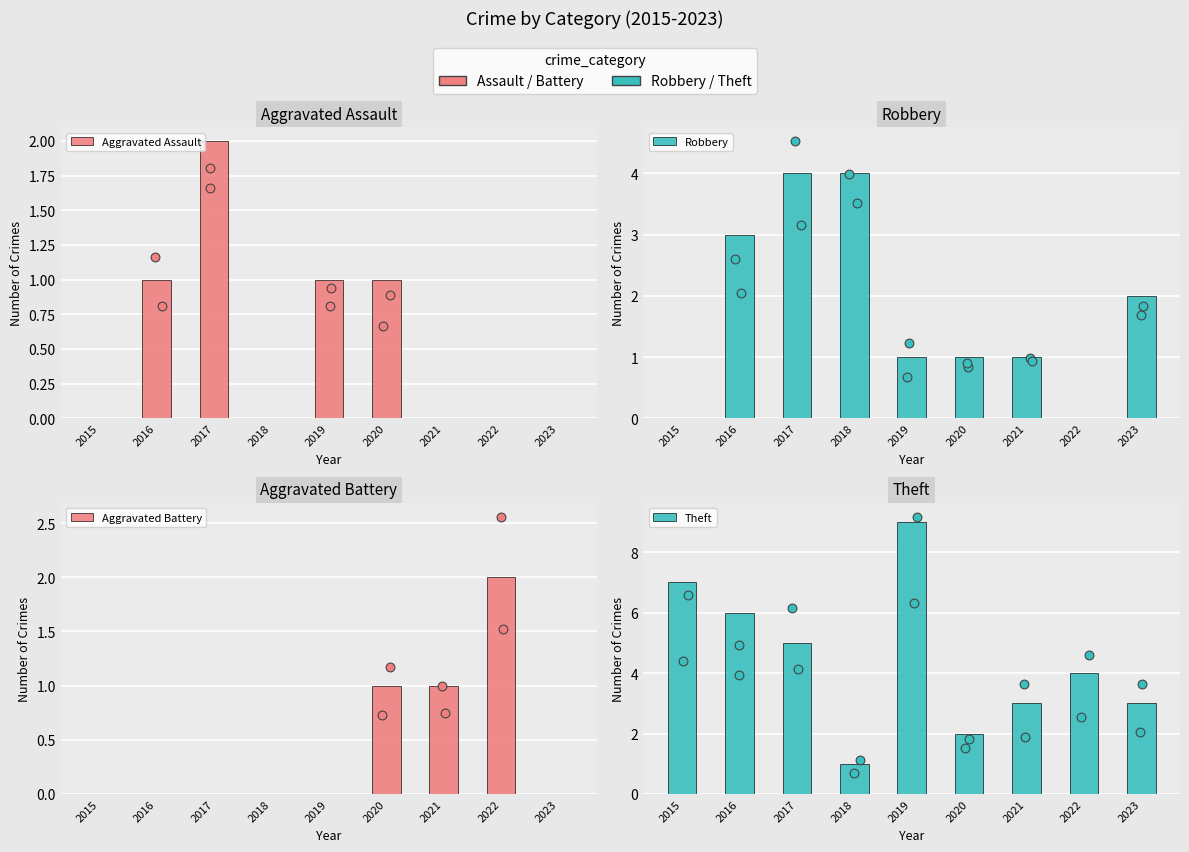

At which category is the sum across all series the highest?

2017